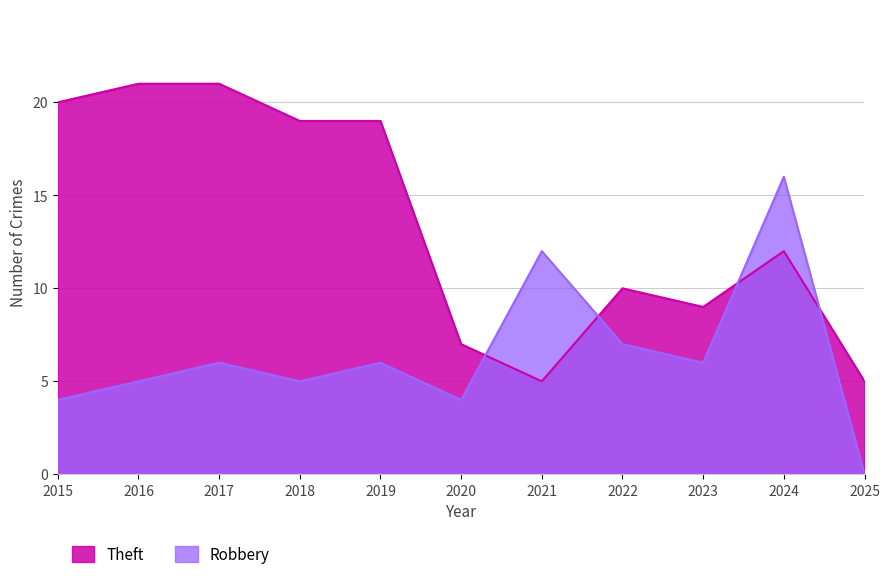

What is the value of the Robbery point at the 6th from the left?

4